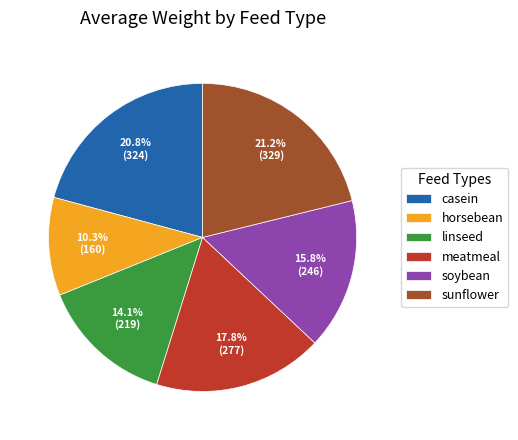

How many slices are in this pie chart?

6